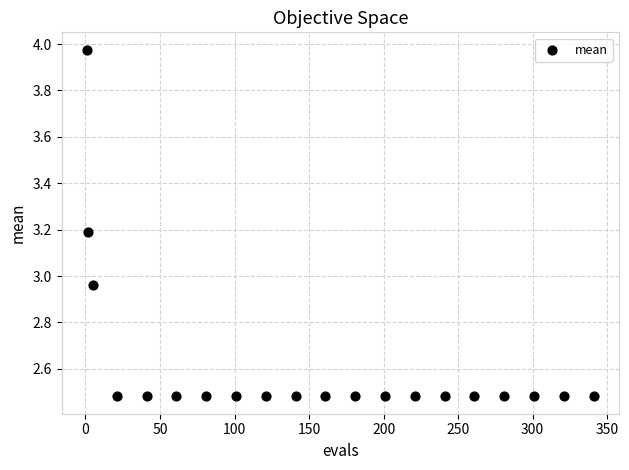

What is the range of X values (max minus min)?

340.0